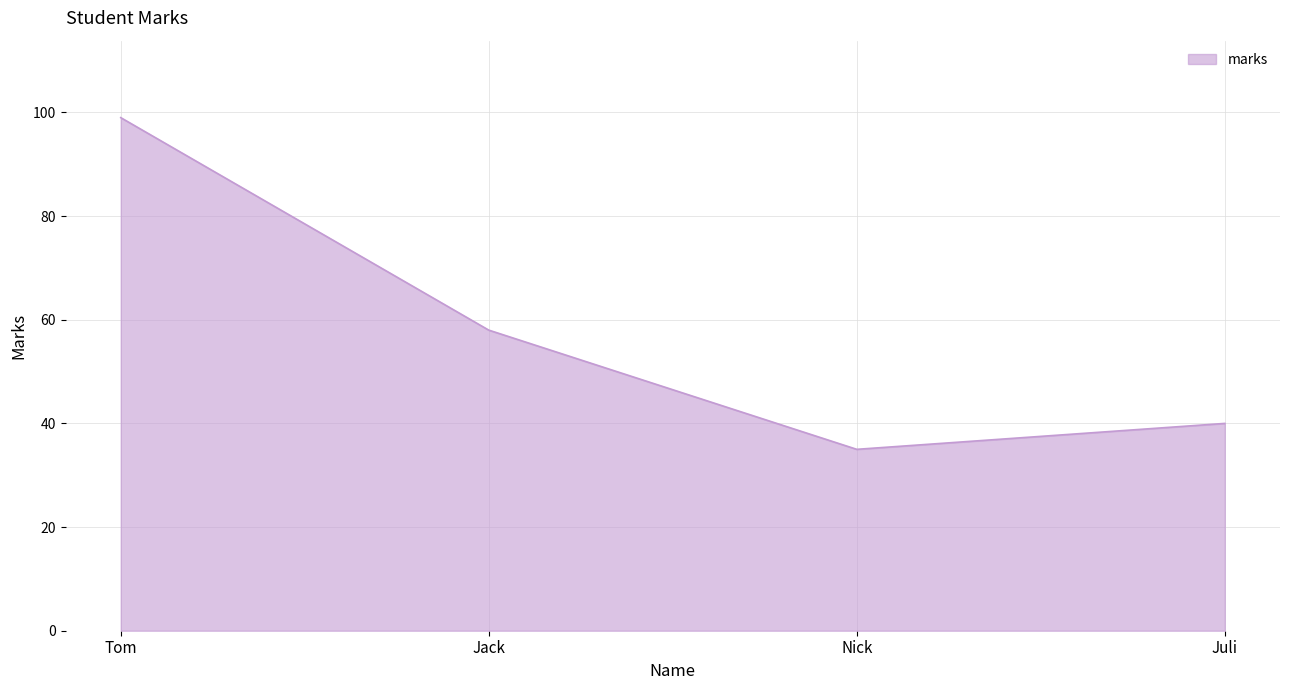

Rank the categories by value from highest to lowest.

Tom, Jack, Juli, Nick